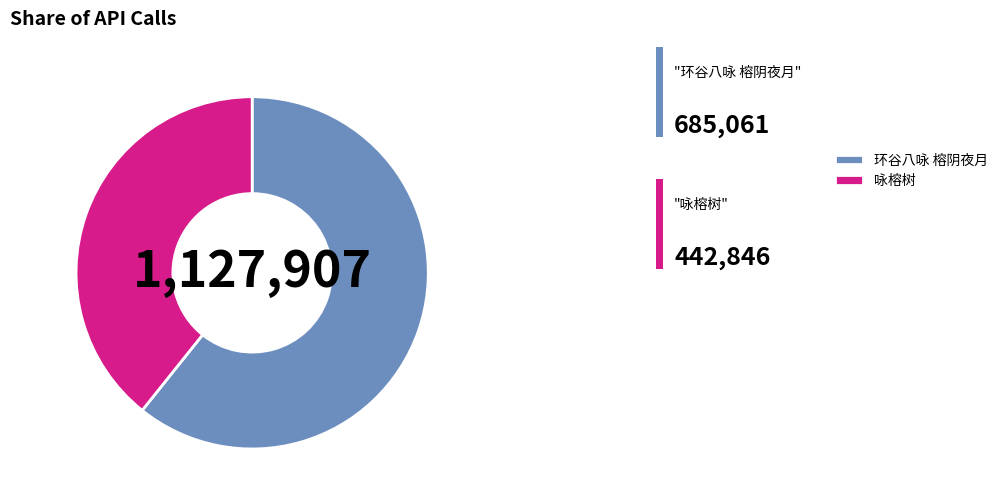

The 环谷八咏 榕阴夜月 slice represents 61% of the pie. True or false?

True